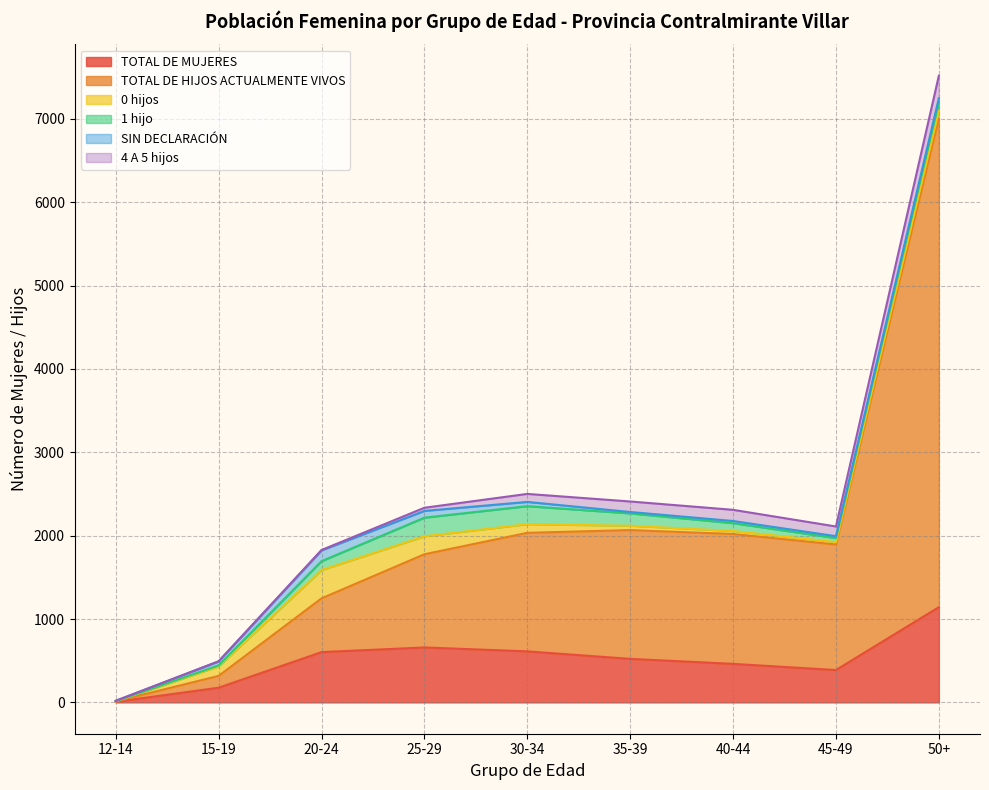

At which category is the sum across all series the highest?

50+